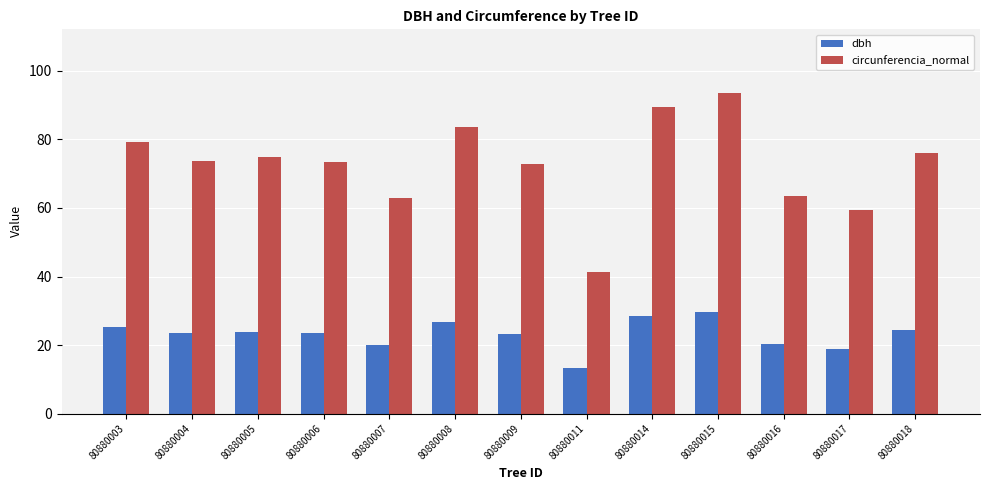

What is the total value across all series at 80880003?

104.6